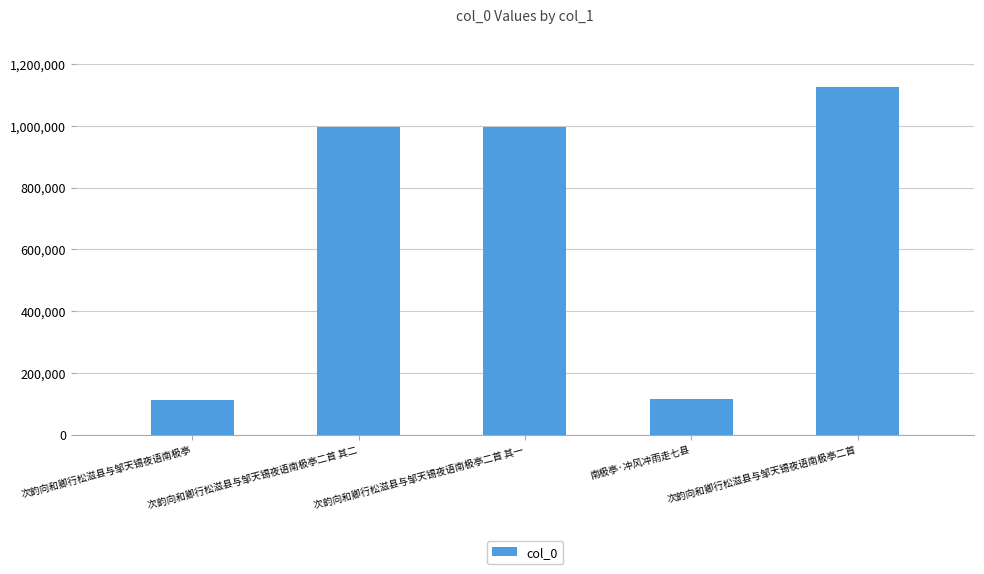

What is the sum of the values at 次韵向和卿行松滋县与邹天锡夜语南极亭二首 其二 and 次韵向和卿行松滋县与邹天锡夜语南极亭二首 其一?

1991069